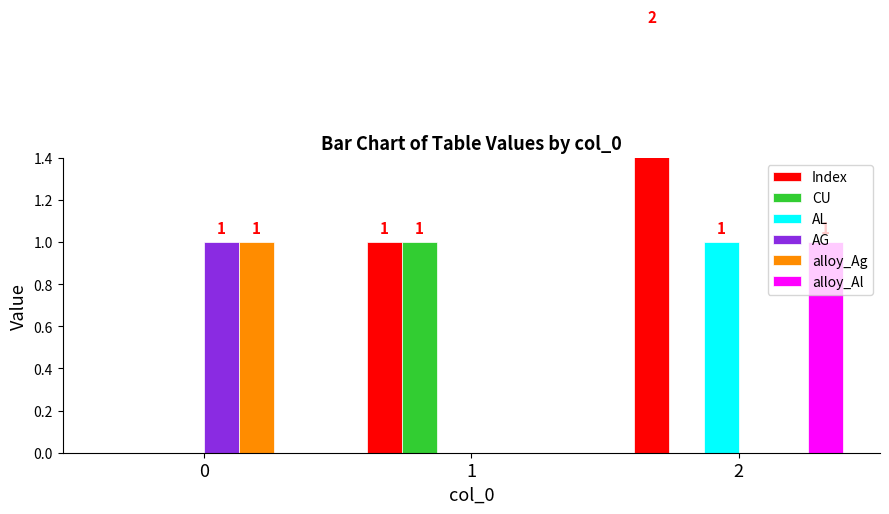

What is the total value across all series at 1?

2